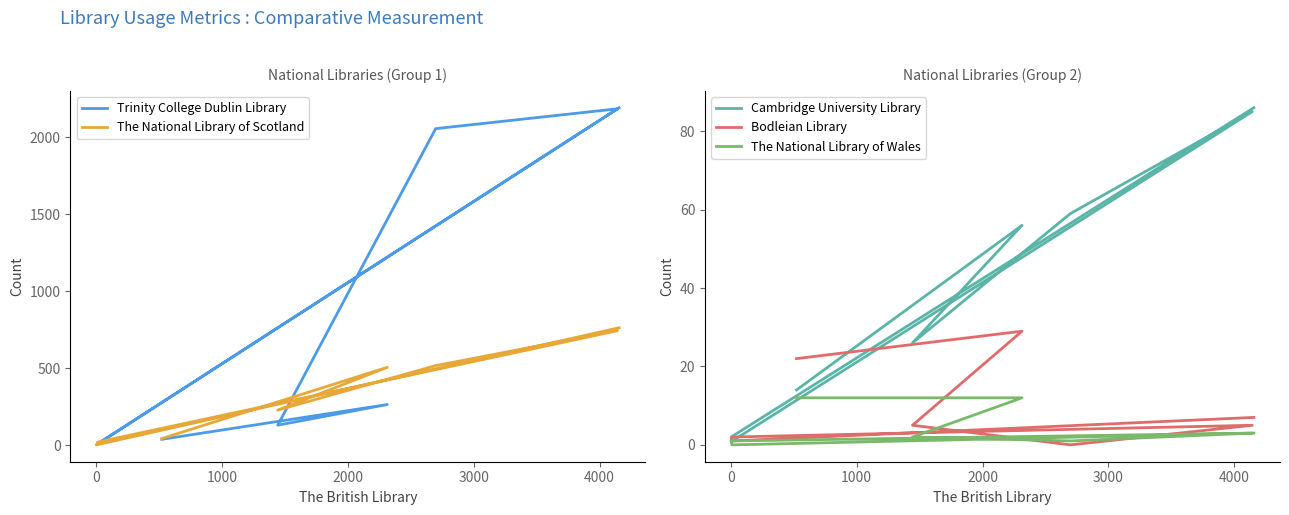

Reading right to left, what are all the values shown in this chart?

Trinity College Dublin Library: 2192	2	3	7	2185	2056	129	263	37
The National Library of Scotland: 762	1	7	19	743	516	227	505	42
Cambridge University Library: 86	2	1	1	85	59	26	56	14
Bodleian Library: 7	1	2	2	5	0	5	29	22
The National Library of Wales: 3	1	0	0	3	1	2	12	12